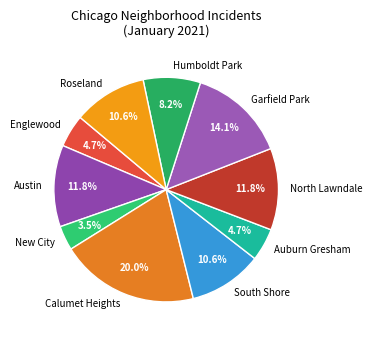

True or false: Calumet Heights accounts for 34% of the total.

False